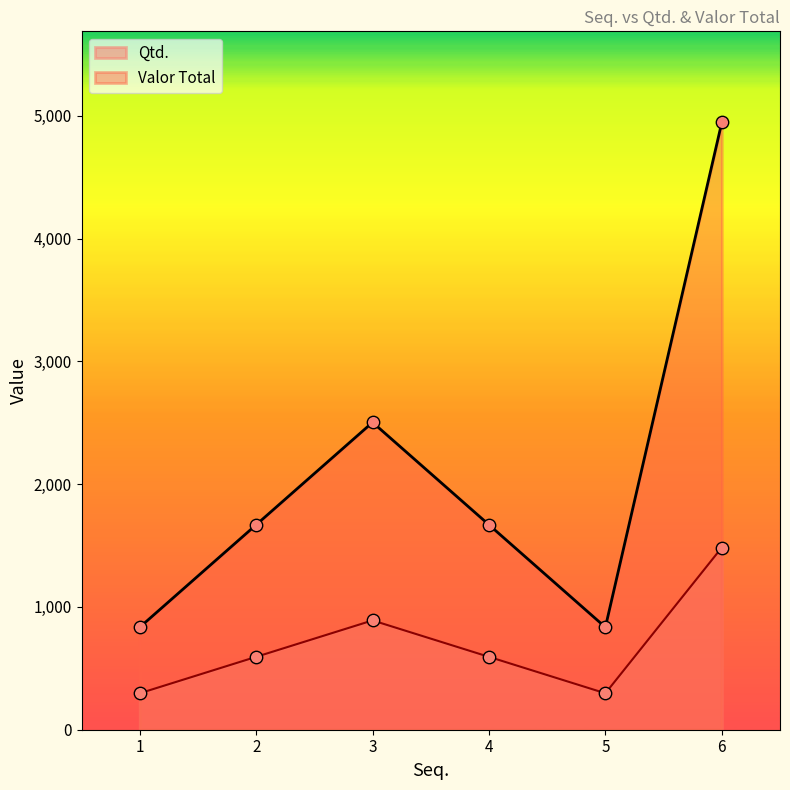

At which category is the sum across all series the highest?

6